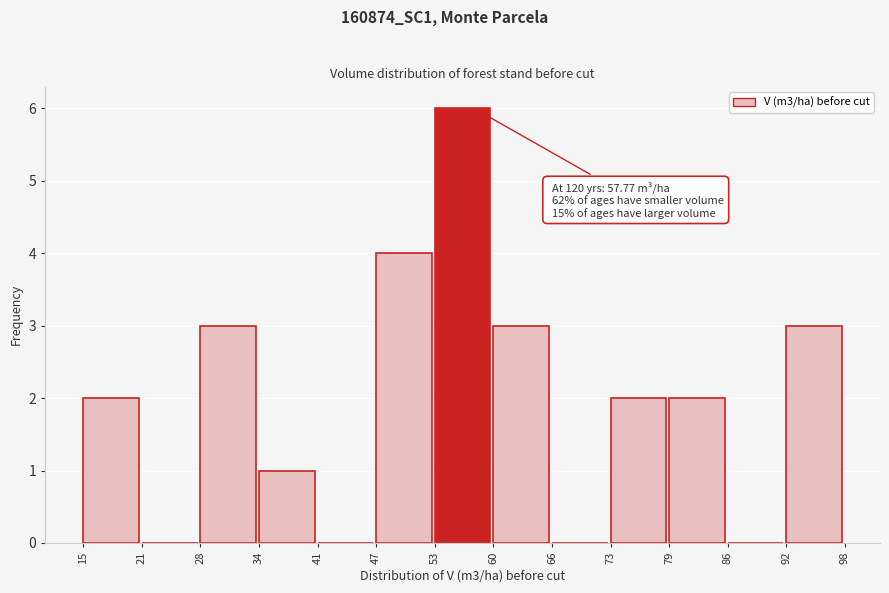

Over which range of the x-axis is the bar tallest?

53 to 60